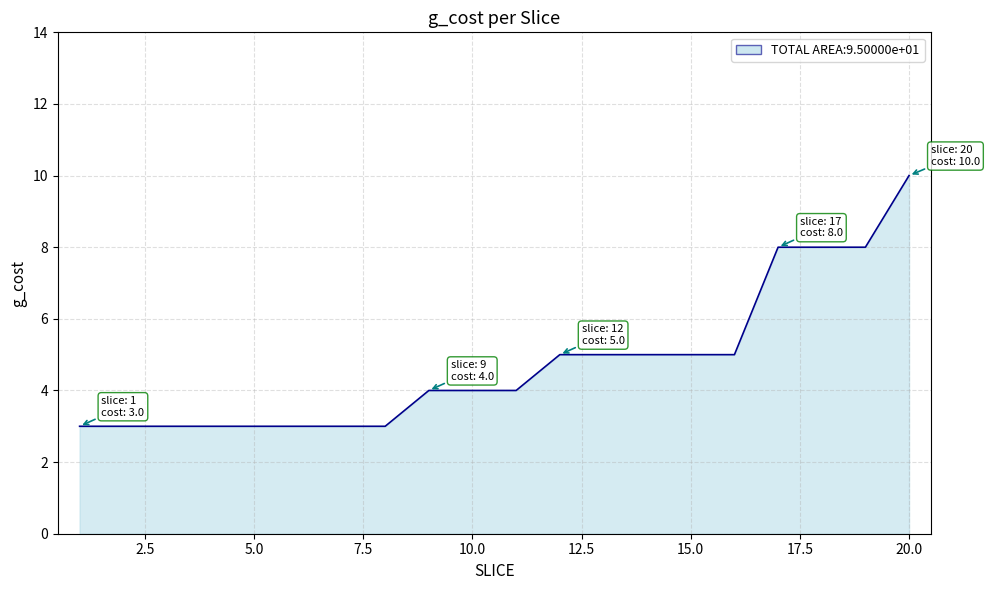

What is the smallest value displayed?

3